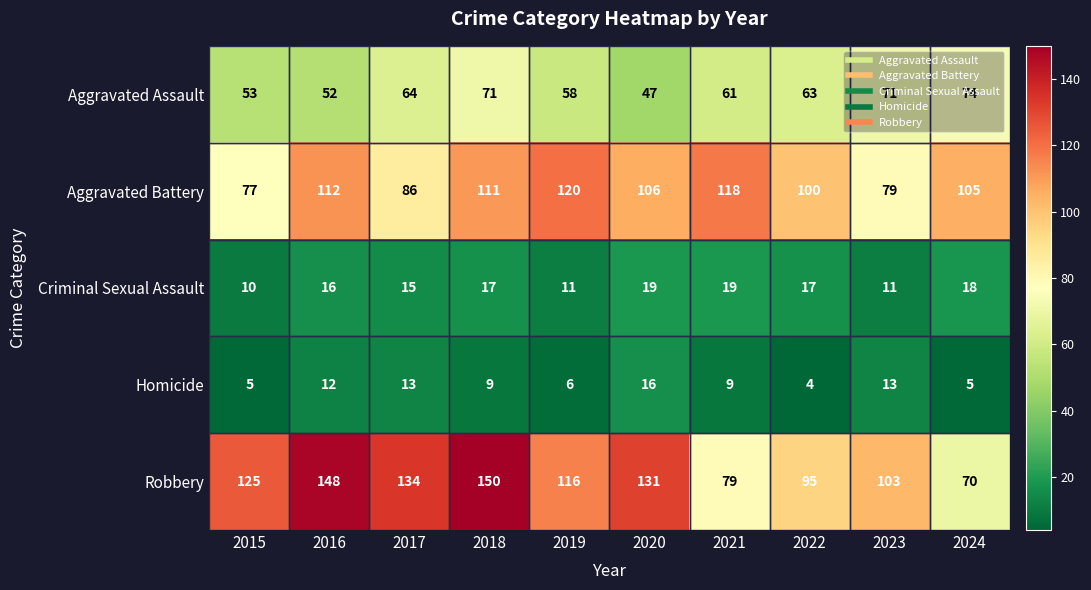

What is the difference between the maximum and minimum values in the Criminal Sexual Assault series?

9